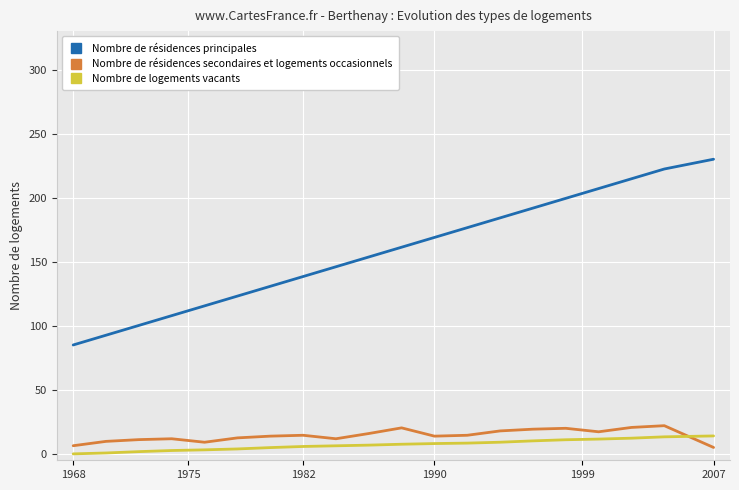

What is the average value of the Nombre de résidences principales series?

157.5